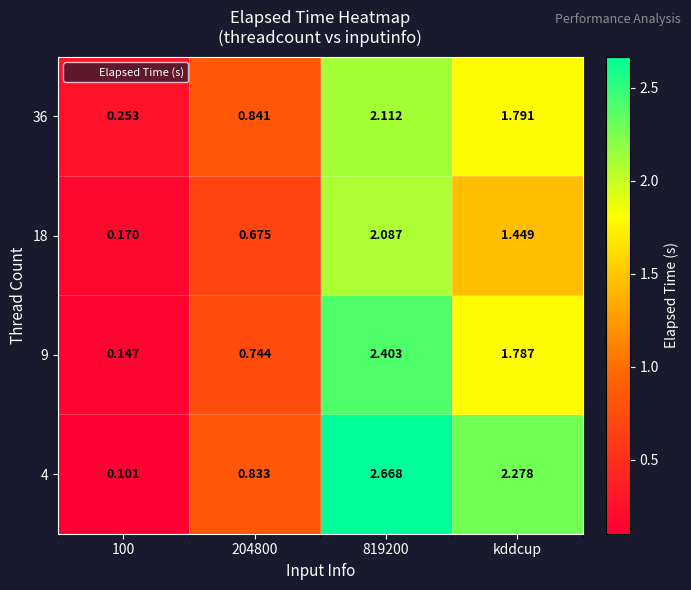

Is the value of 9 at kddcup greater than the value of 36 at 819200?

No